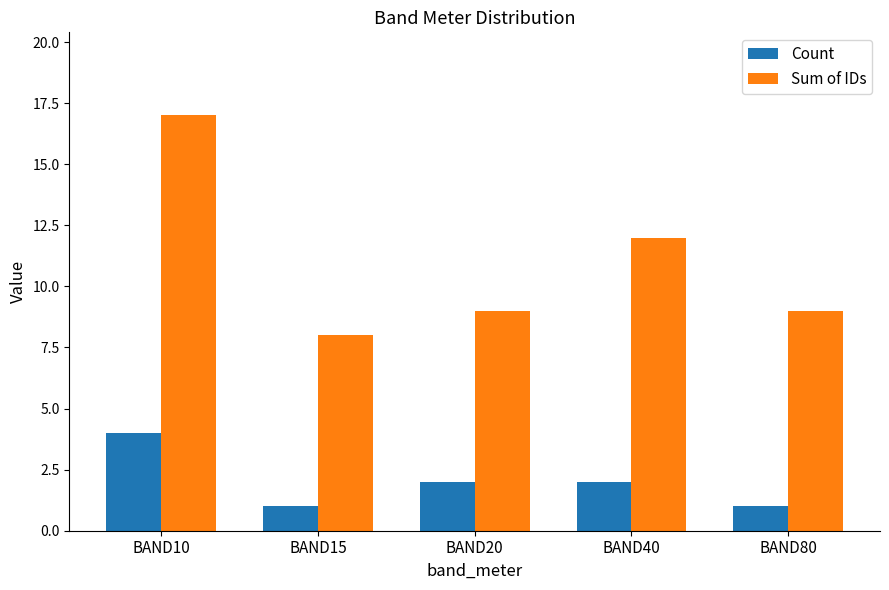

Which series has the widest spread of values?

Sum of IDs